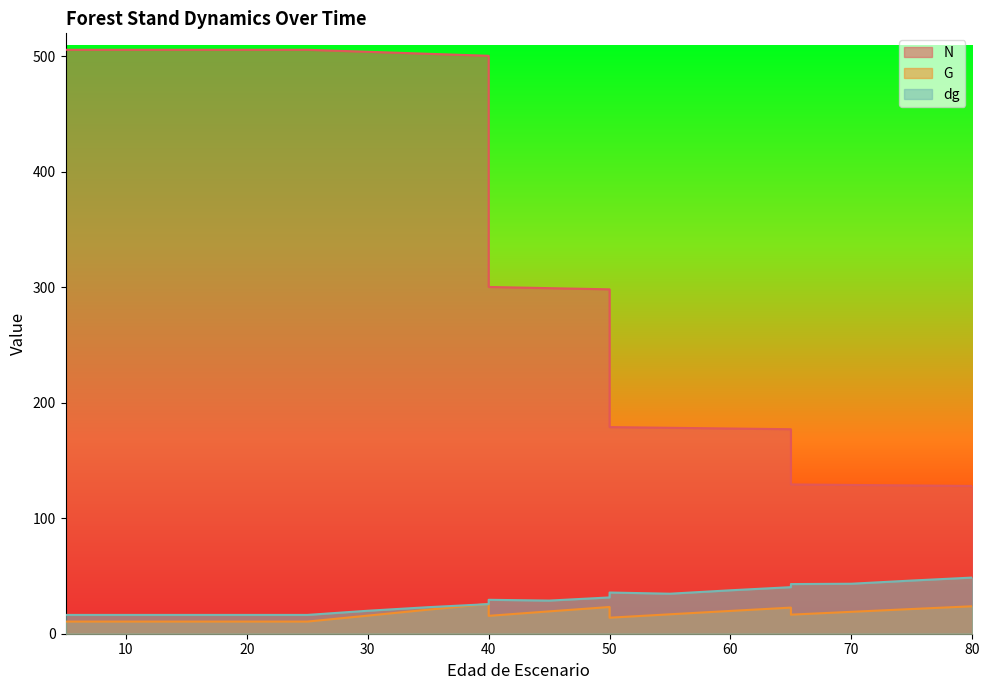

At which category does the chart reach its minimum across all series?

5